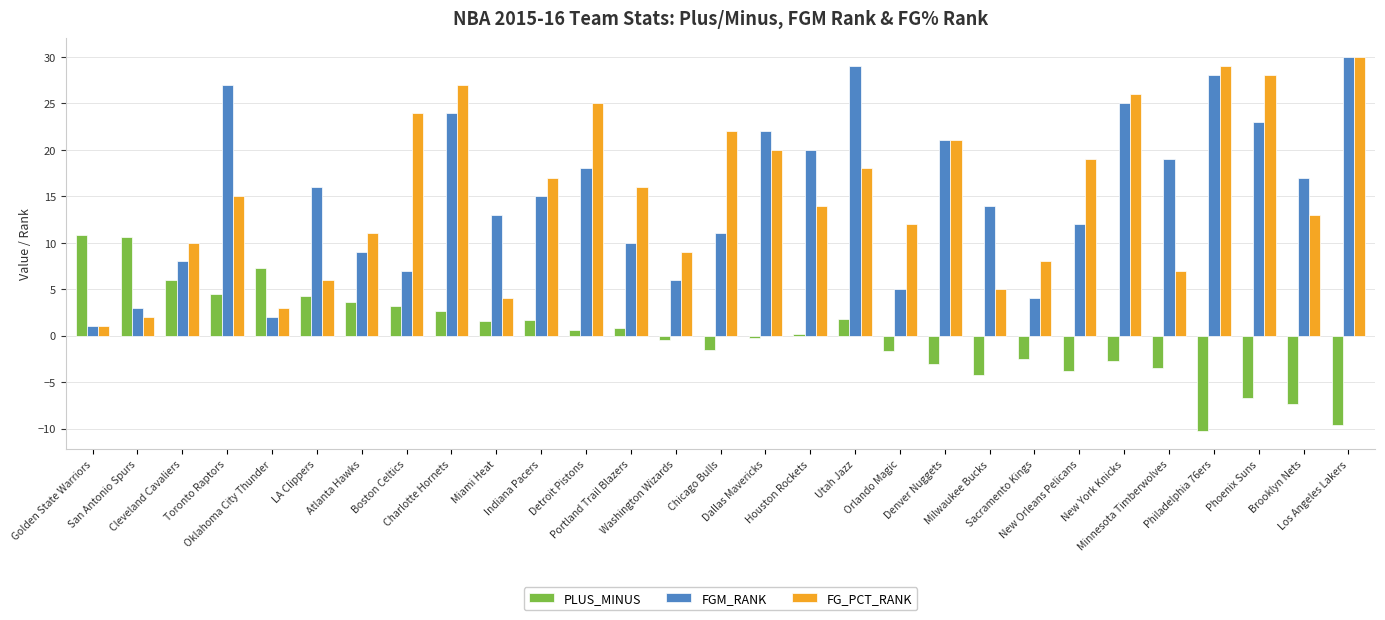

What position from the left is Houston Rockets?

17